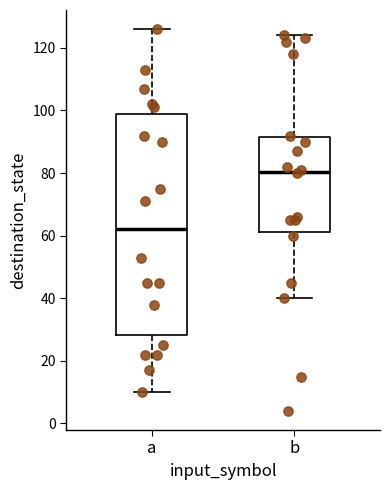

Reading left to right, transcribe this box plot: for each box, give where its median line is, the range the box spans, and where its two whiskers end, as read against the y-axis. The values are not printed on the chart, so give them approximately, as read against the axis.

a: median 62, box 28 to 98, whiskers 10 to 126
b: median 80, box 62 to 92, whiskers 40 to 124